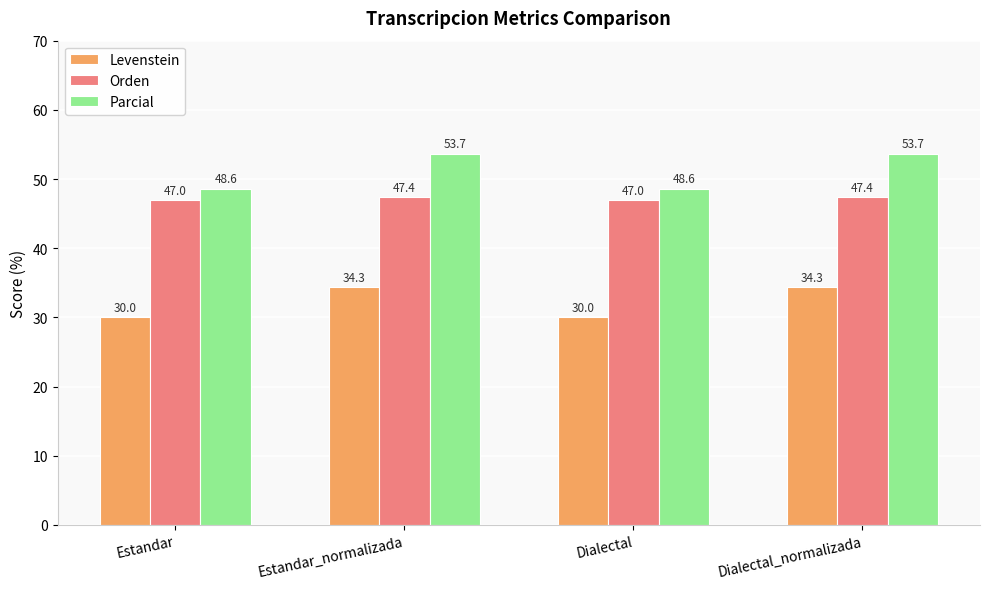

What is the sum of all Orden values?

188.6